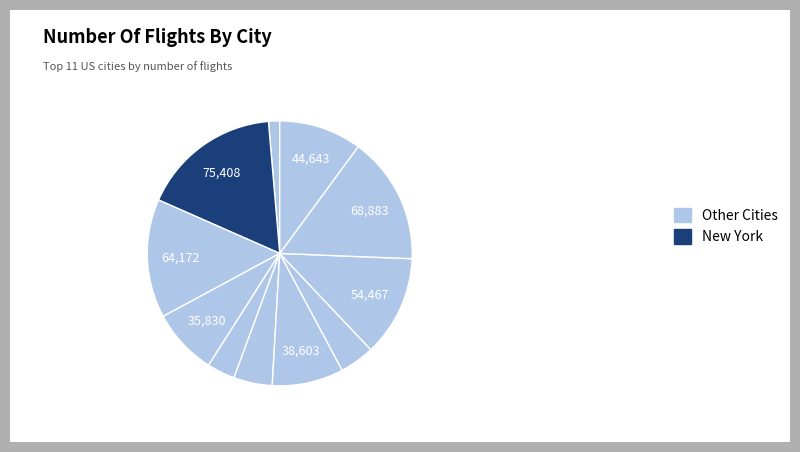

Is there any slice that represents more than half of the pie?

No